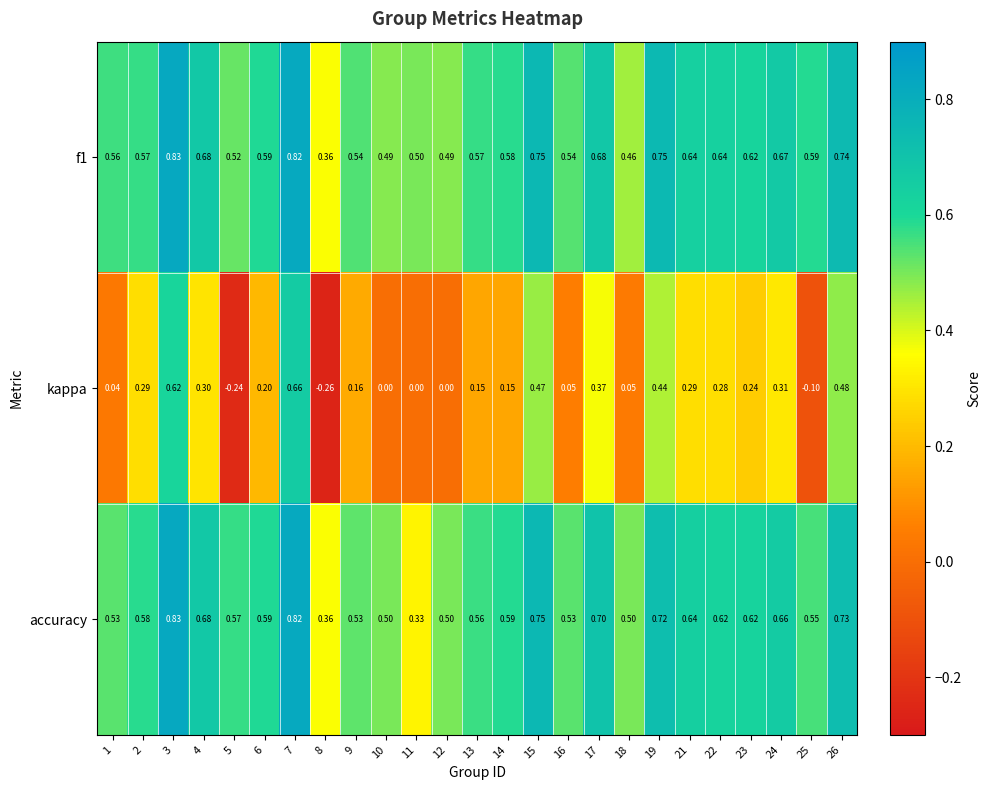

Which series changed the most between 12 and 23?

kappa